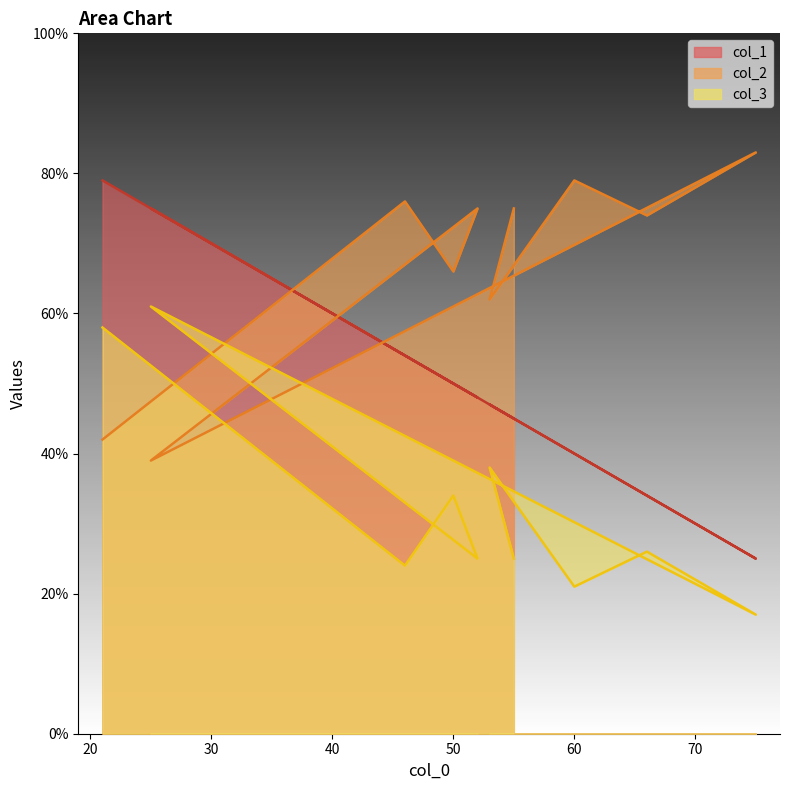

True or false: col_1 and col_3 intersect in this chart.

False